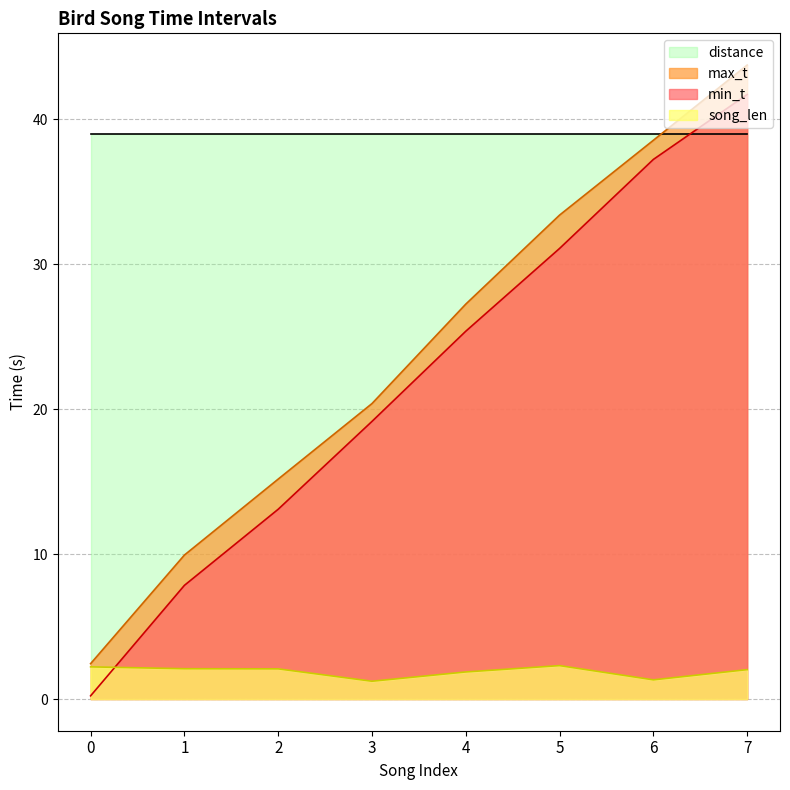

True or false: max_t and song_len intersect in this chart.

False